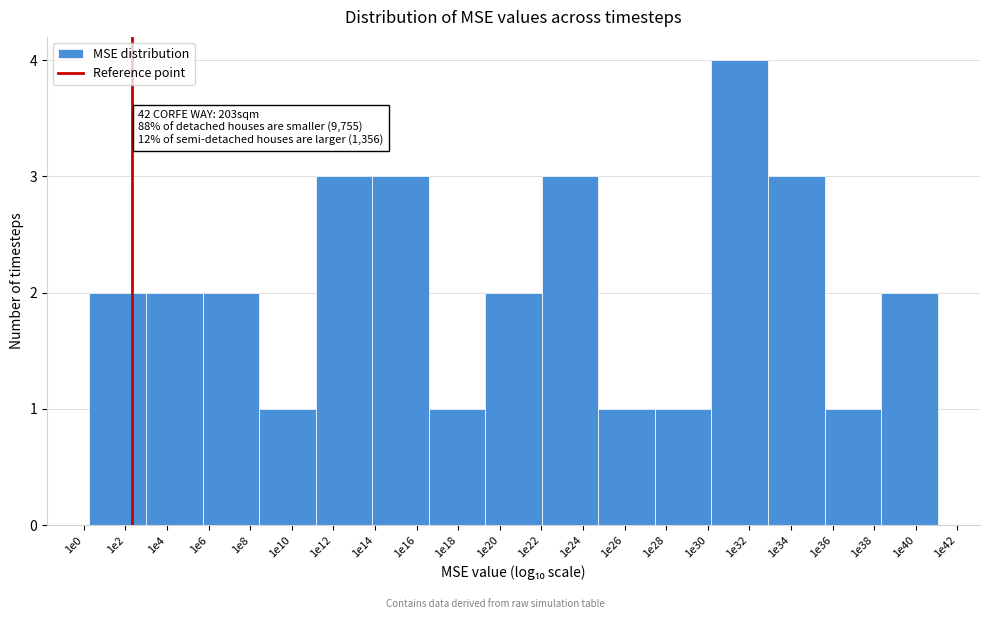

Reading right to left, extract all data points from this chart.

2	1	3	4	1	1	3	2	1	3	3	1	2	2	2